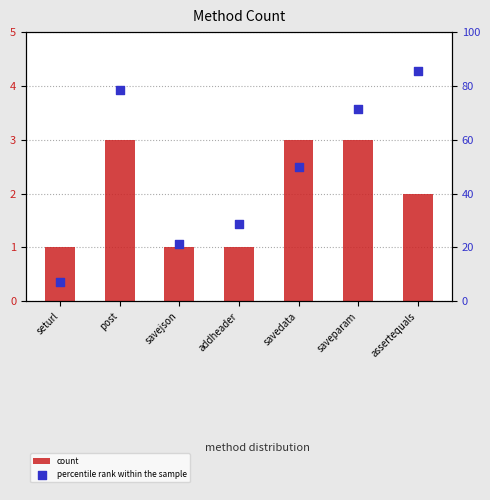

Which series has the widest spread of Y values?

percentile rank within the sample